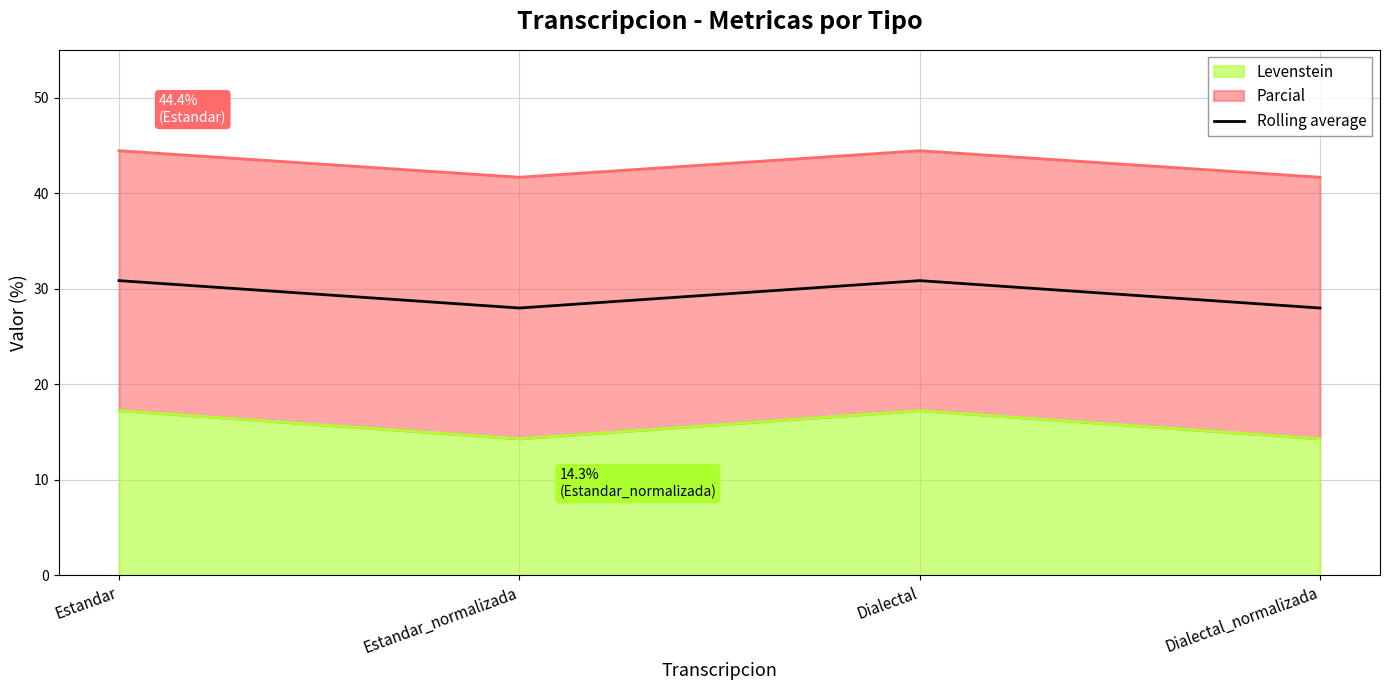

True or false: the data shows 30.8 at Estandar.

True